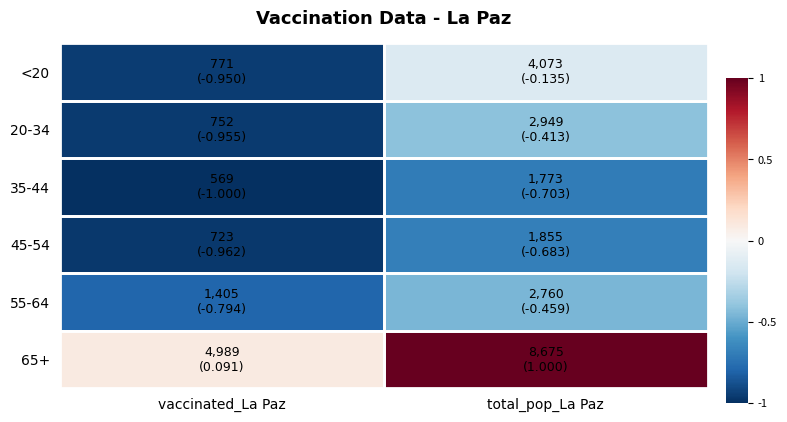

What is the spread (max minus min) of values at total_pop_La Paz?

1.7